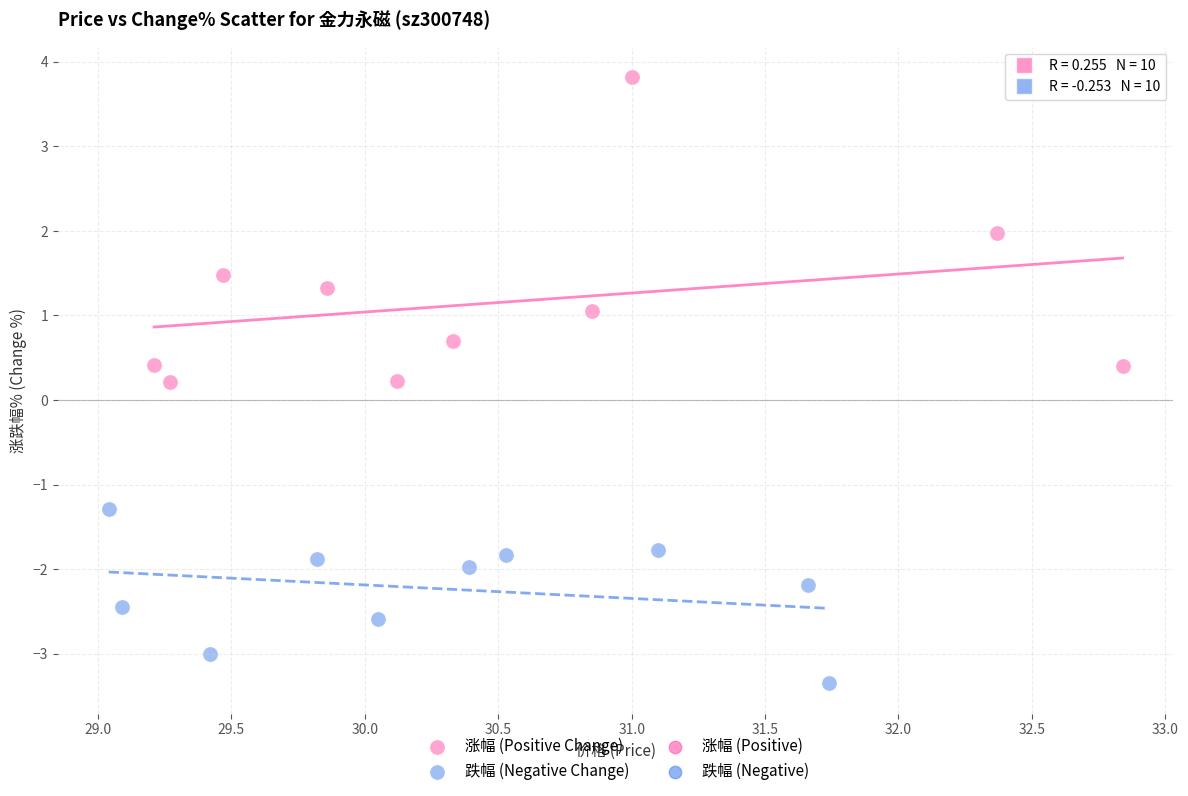

Which series has the largest Y range (max minus min)?

涨幅 (Positive Change)